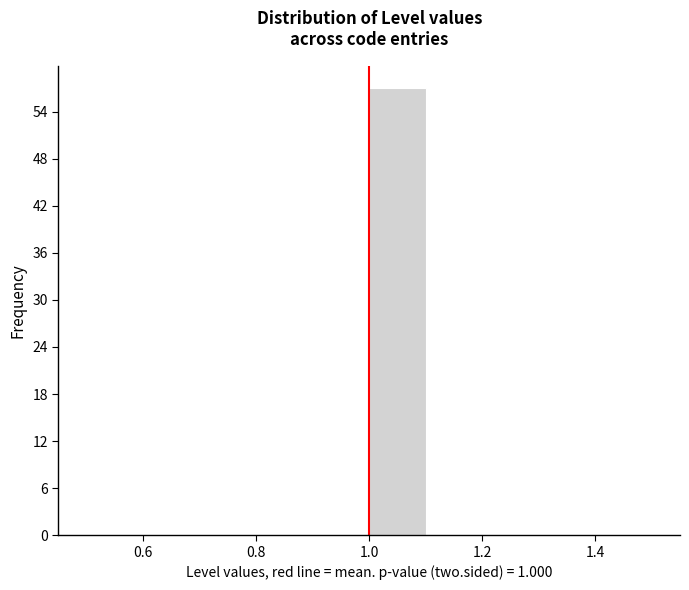

Reading left to right, transcribe this chart: for each bar, give the range it covers on the x-axis and its height. The values are not printed on the chart, so give them approximately, as read against the axis.

0.5 to 0.6: 0
0.6 to 0.7: 0
0.7 to 0.8: 0
0.8 to 0.9: 0
0.9 to 1.0: 0
1.0 to 1.1: 57
1.1 to 1.2: 0
1.2 to 1.3: 0
1.3 to 1.4: 0
1.4 to 1.5: 0